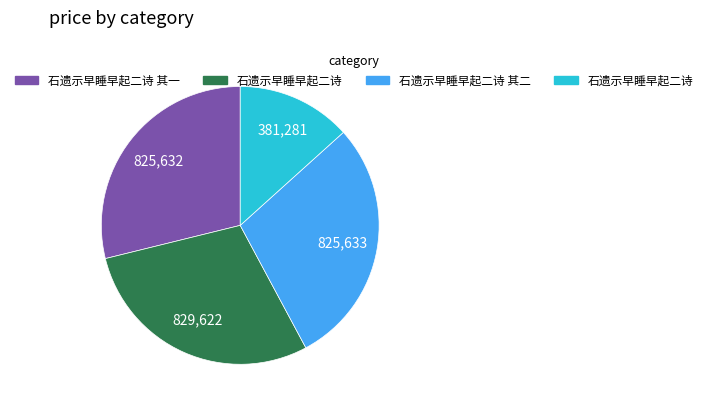

Is there any slice that represents more than half of the pie?

No